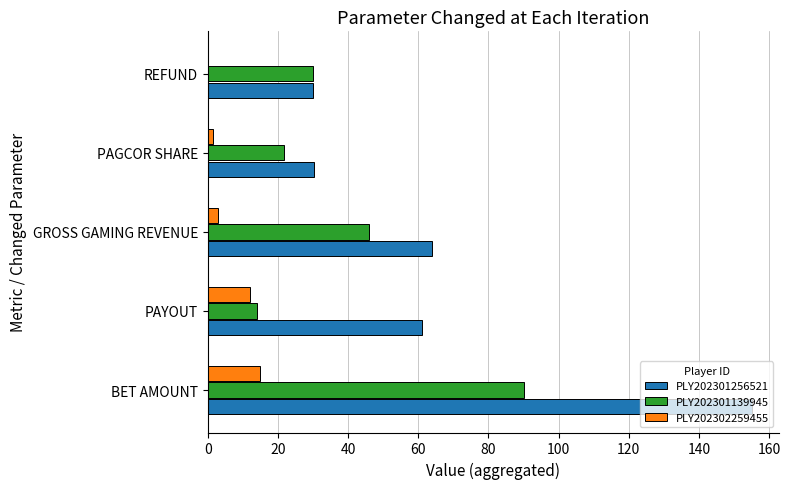

Which series has the largest total across all categories?

PLY202301256521